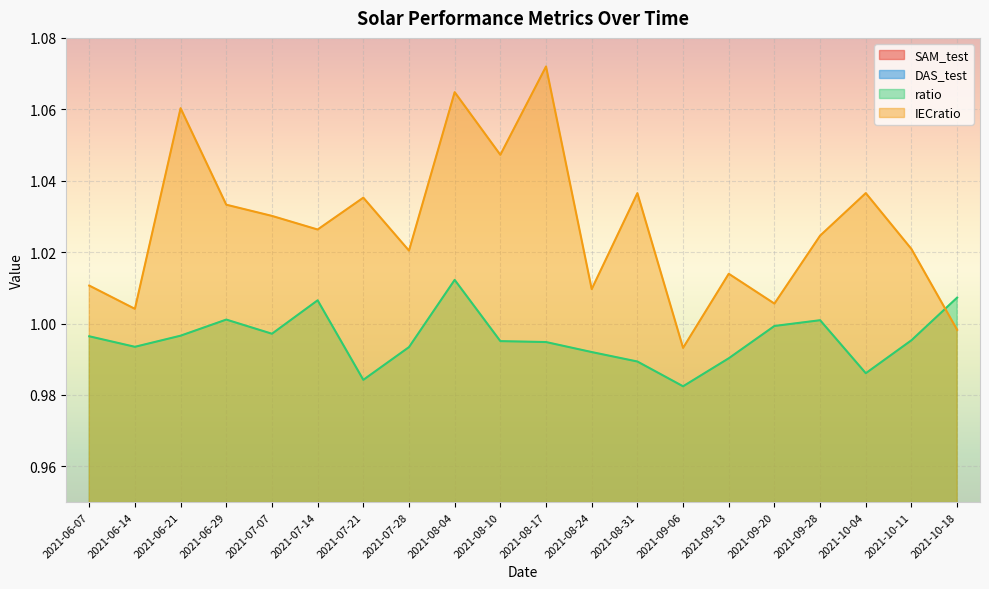

What is the value of the IECratio point at the 17th from the left?

1.0